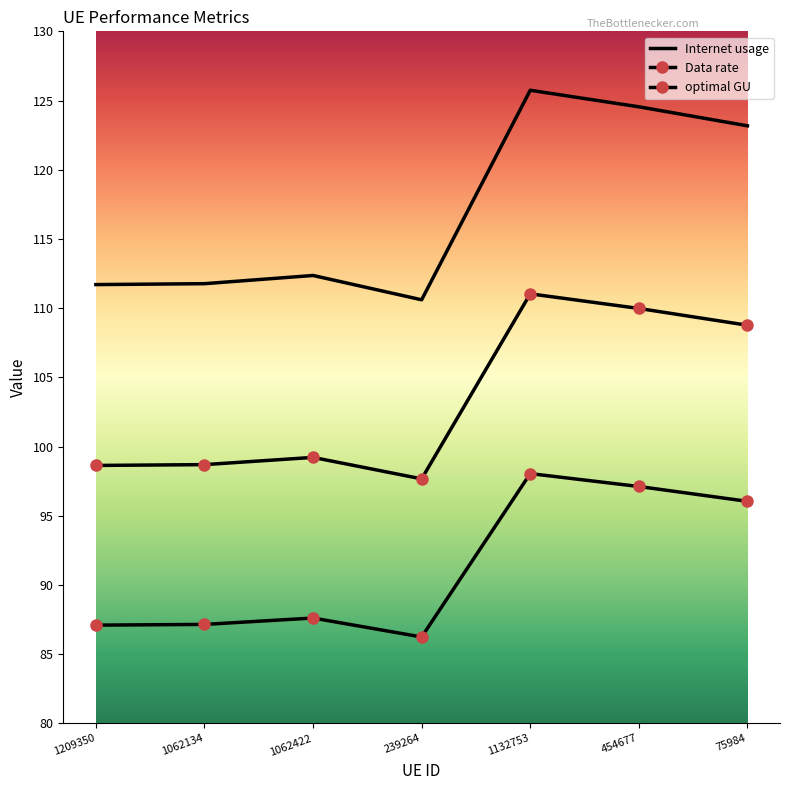

List the series in order of their overall mean, highest first.

Internet usage, optimal GU, Data rate